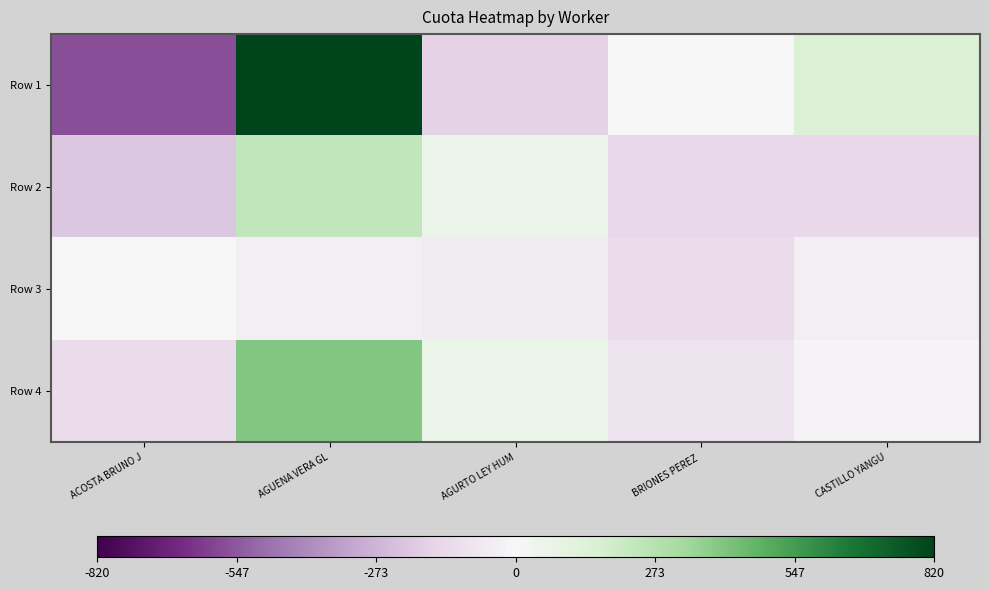

Reading right to left, list all the values displayed in this chart.

Row 1: CASTILLO YANGU=149.9	BRIONES PEREZ =3.6	AGURTO LEY HUM=-171.1	AGUENA VERA GL=820.4	ACOSTA BRUNO J=-568.7
Row 2: CASTILLO YANGU=-147.3	BRIONES PEREZ =-152.4	AGURTO LEY HUM=69.3	AGUENA VERA GL=238.9	ACOSTA BRUNO J=-209.0
Row 3: CASTILLO YANGU=-39.5	BRIONES PEREZ =-123.4	AGURTO LEY HUM=-52.7	AGUENA VERA GL=-42.4	ACOSTA BRUNO J=3.6
Row 4: CASTILLO YANGU=-15.1	BRIONES PEREZ =-95.4	AGURTO LEY HUM=59.5	AGUENA VERA GL=398.0	ACOSTA BRUNO J=-126.1